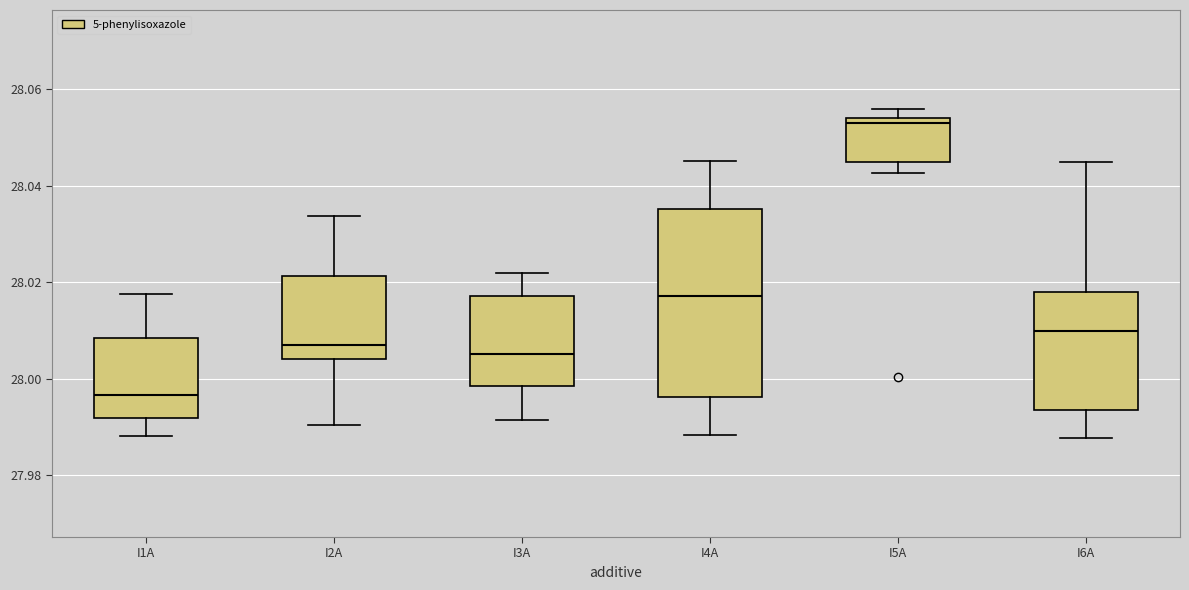

Comparing the boxes themselves (not the whiskers), which one is the tallest?

I4A